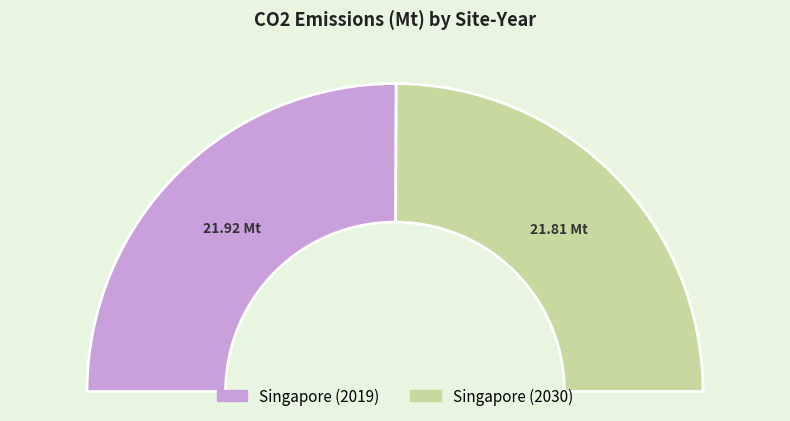

How many segments does this pie chart have?

2